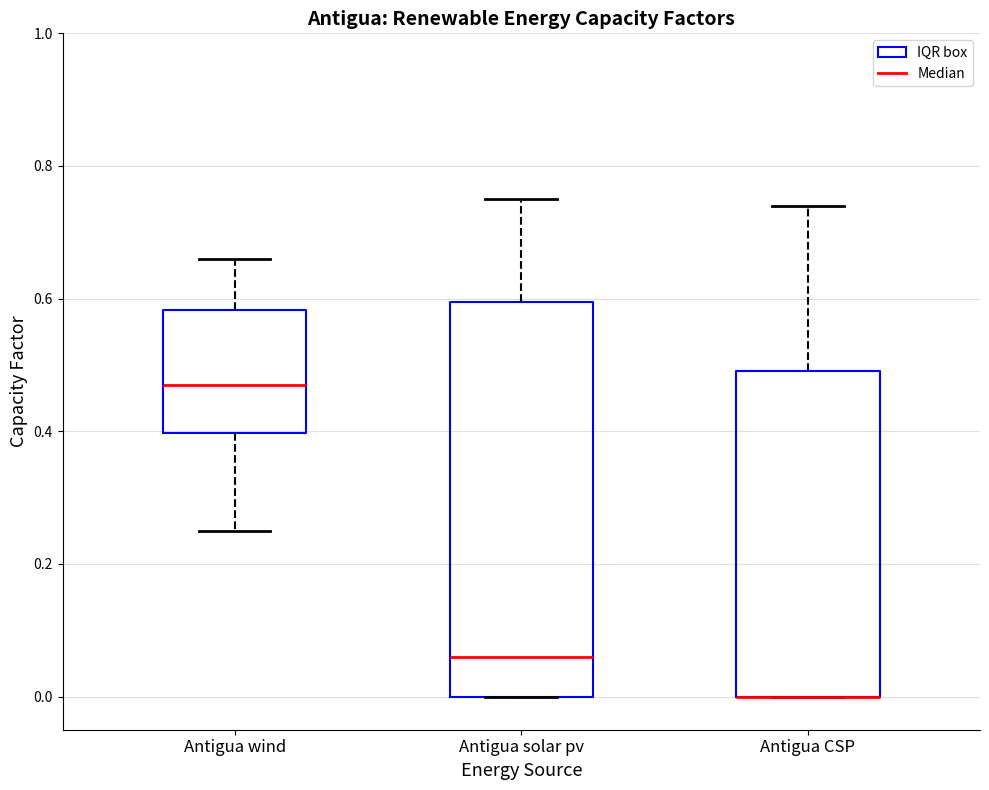

Reading left to right, transcribe this box plot: for each box, give where its median line is, the range the box spans, and where its two whiskers end, as read against the y-axis. The values are not printed on the chart, so give them approximately, as read against the axis.

Antigua wind: median 0.48, box 0.40 to 0.58, whiskers 0.26 to 0.66
Antigua solar pv: median 0.06, box 0.00 to 0.60, whiskers 0.00 to 0.76
Antigua CSP: median 0.00 (drawn on the box's lower edge), box 0.00 to 0.50, whiskers 0.00 to 0.74